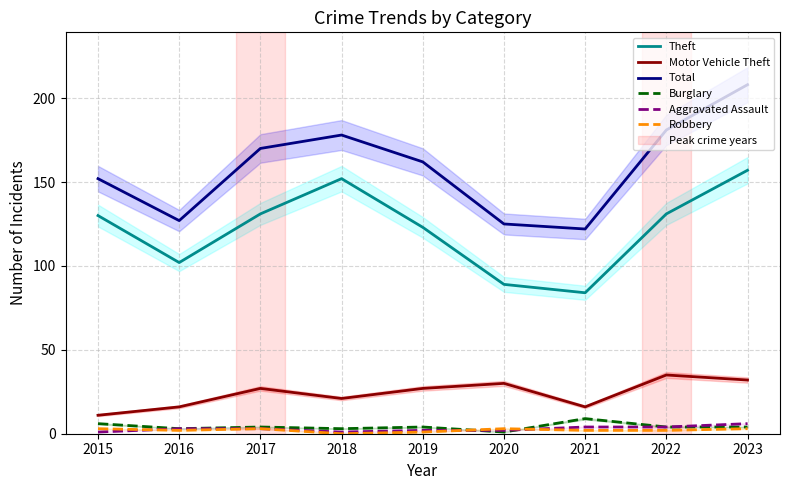

At which label is Motor Vehicle Theft closest to 23?

2018